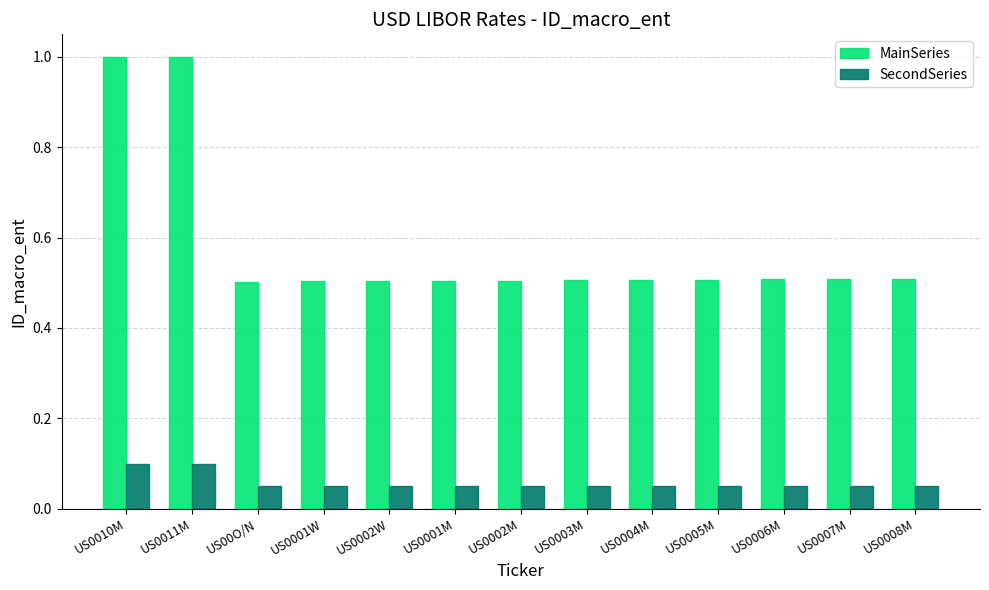

The SecondSeries series shows 0.1 at US0001M. True or false?

True